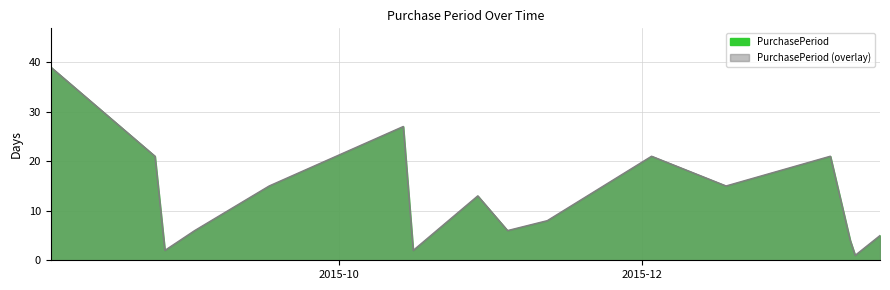

What is the difference between the maximum and minimum values?

38